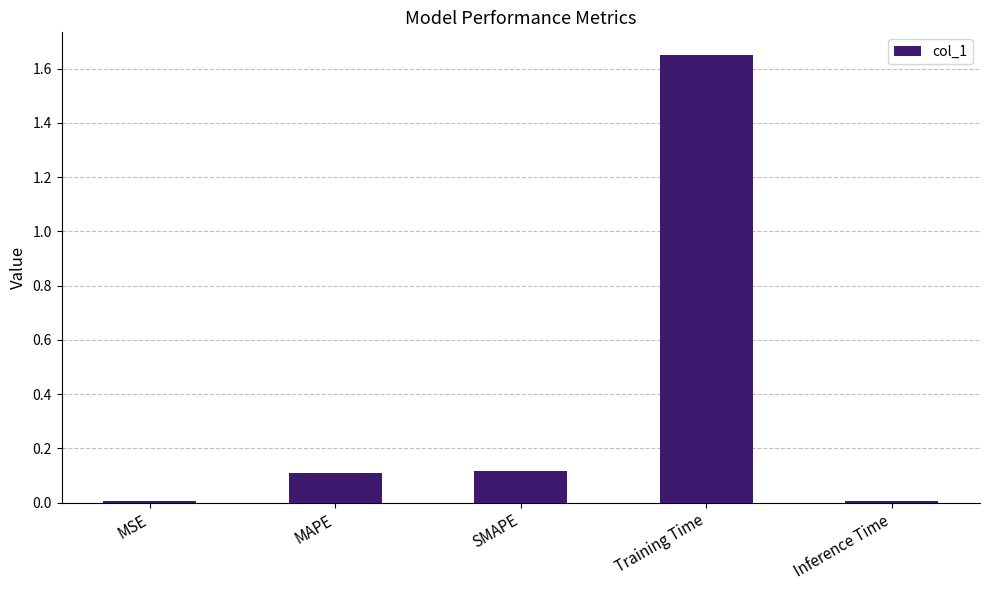

How many categories are shown in the chart?

5